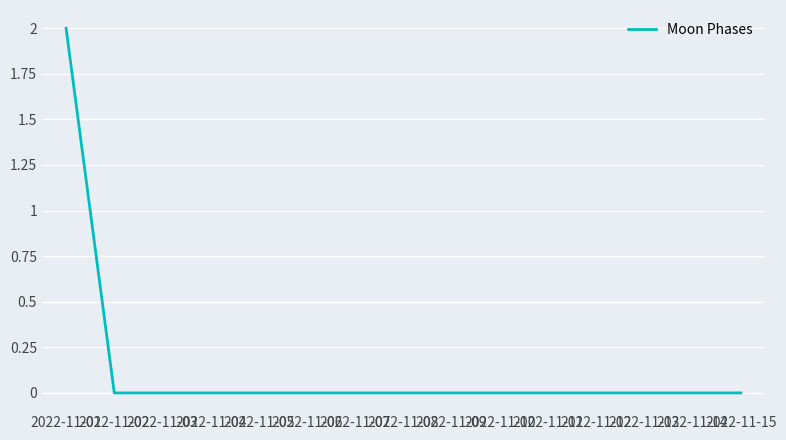

Reading left to right, transcribe all the data shown in this chart.

2022-11-01=2	2022-11-02=0	2022-11-03=0	2022-11-04=0	2022-11-05=0	2022-11-06=0	2022-11-07=0	2022-11-08=0	2022-11-09=0	2022-11-10=0	2022-11-11=0	2022-11-12=0	2022-11-13=0	2022-11-14=0	2022-11-15=0